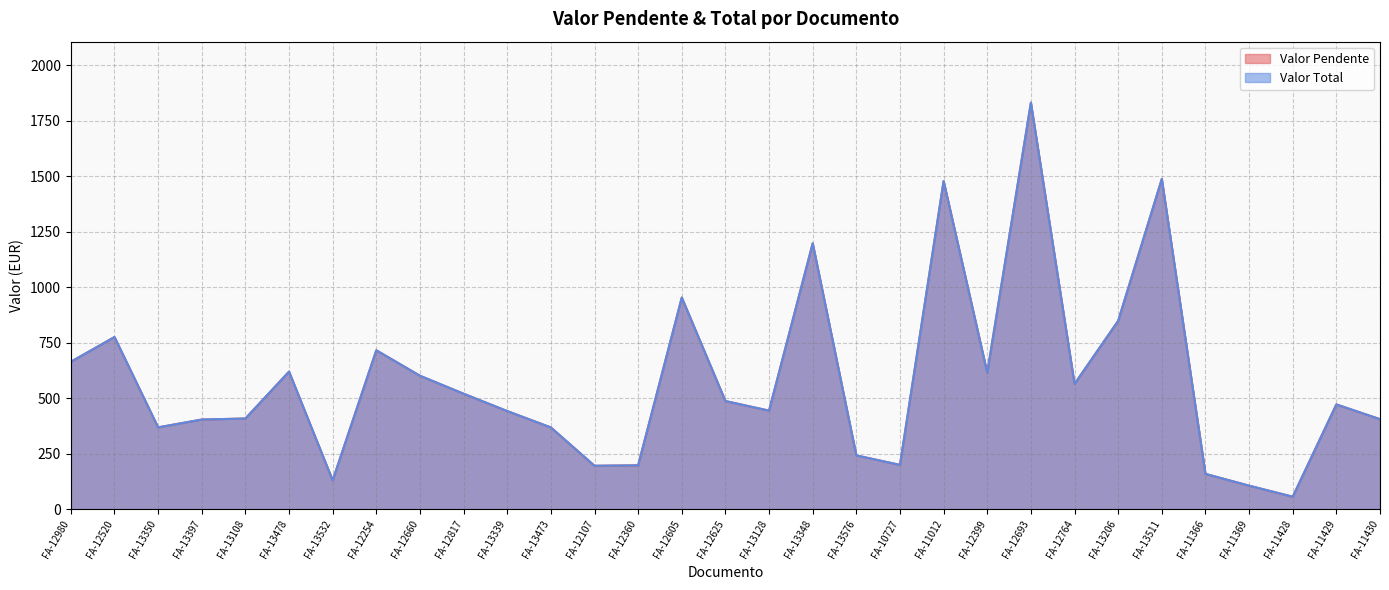

What position from the left is FA-13473?

12